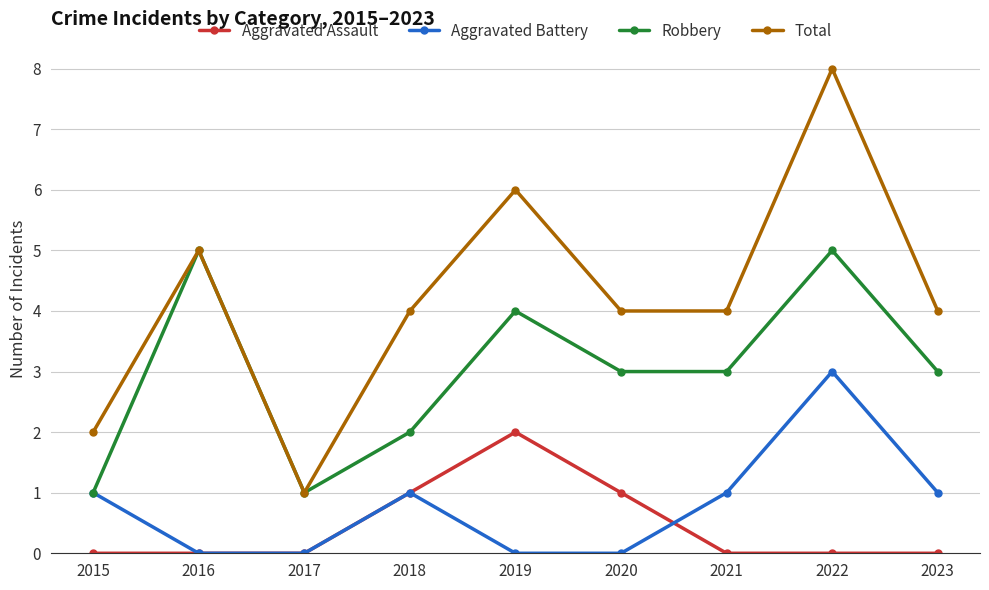

At which label does Aggravated Assault reach its peak?

2019